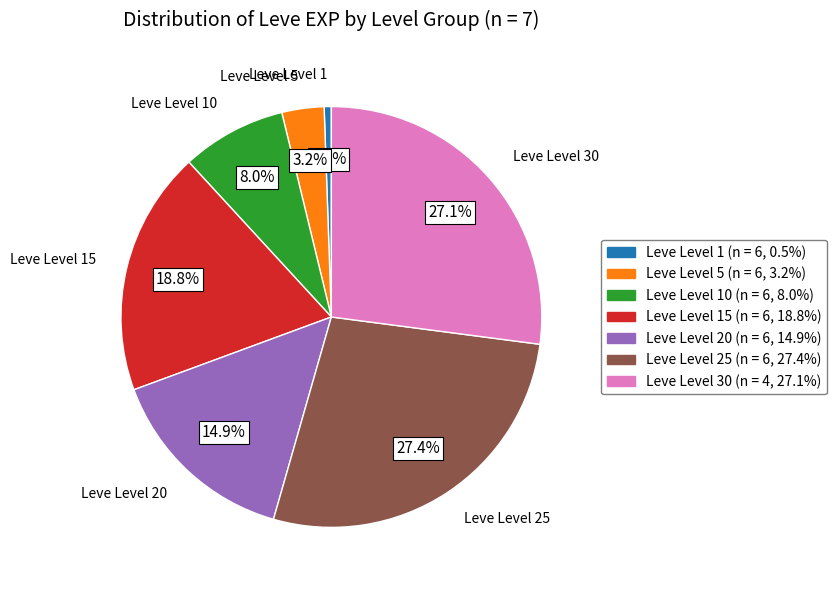

Is there a majority slice in this chart?

No